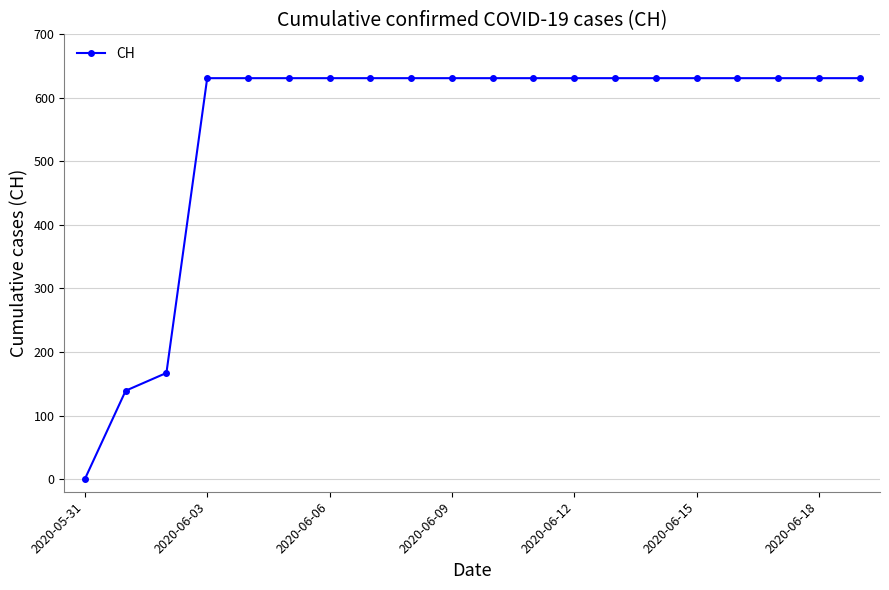

How many lines are shown in the chart?

1